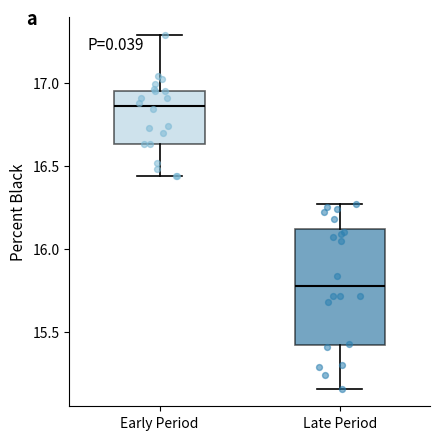

Reading left to right, transcribe this box plot: for each box, give where its median line is, the range the box spans, and where its two whiskers end, as read against the y-axis. The values are not printed on the chart, so give them approximately, as read against the axis.

Early Period: median 16.85, box 16.65 to 16.95, whiskers 16.45 to 17.30
Late Period: median 15.80, box 15.45 to 16.10, whiskers 15.15 to 16.25